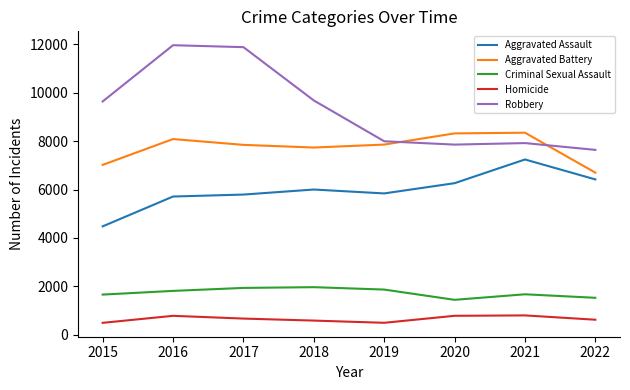

What is the approximate value of Robbery at 2022, to the nearest 10?

7640